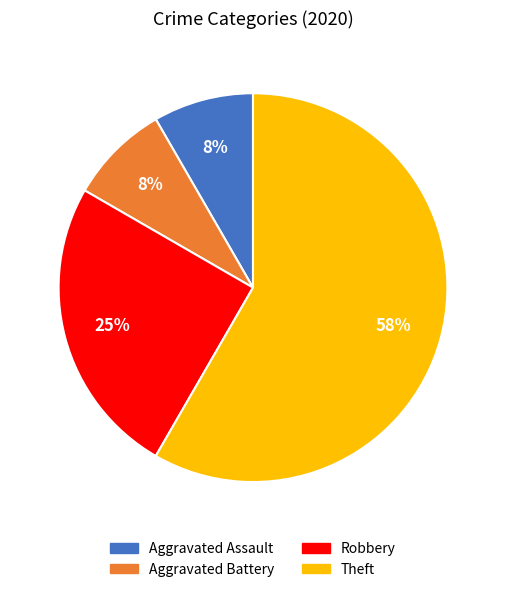

The Robbery slice represents 25% of the pie. True or false?

True